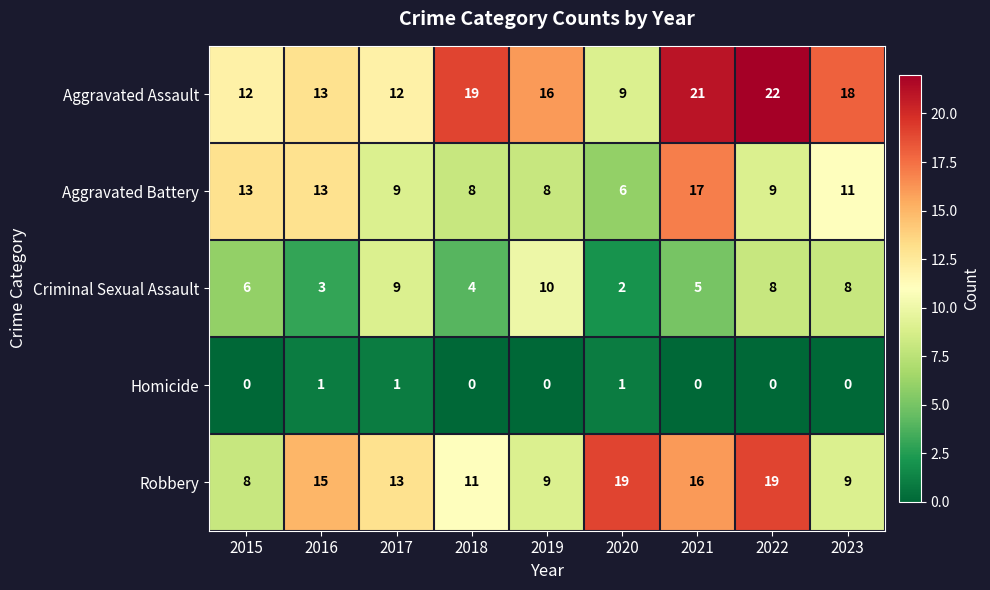

At which label does Aggravated Battery first exceed 9?

2015